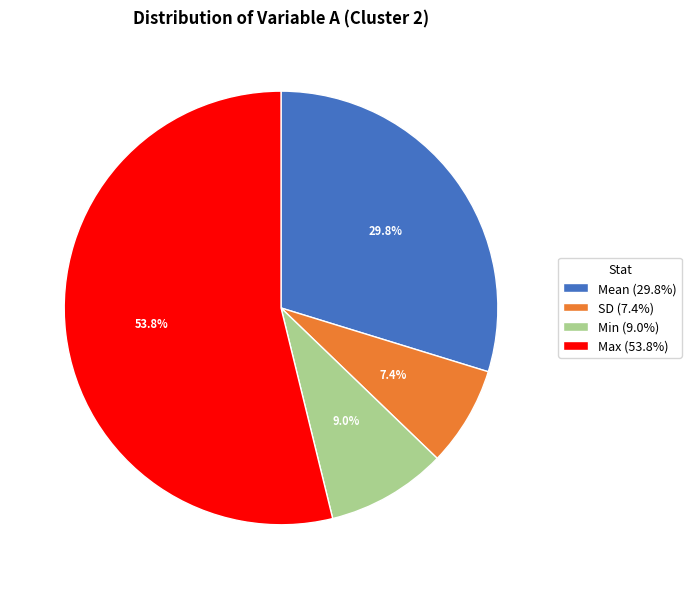

How many slices are in this pie chart?

4